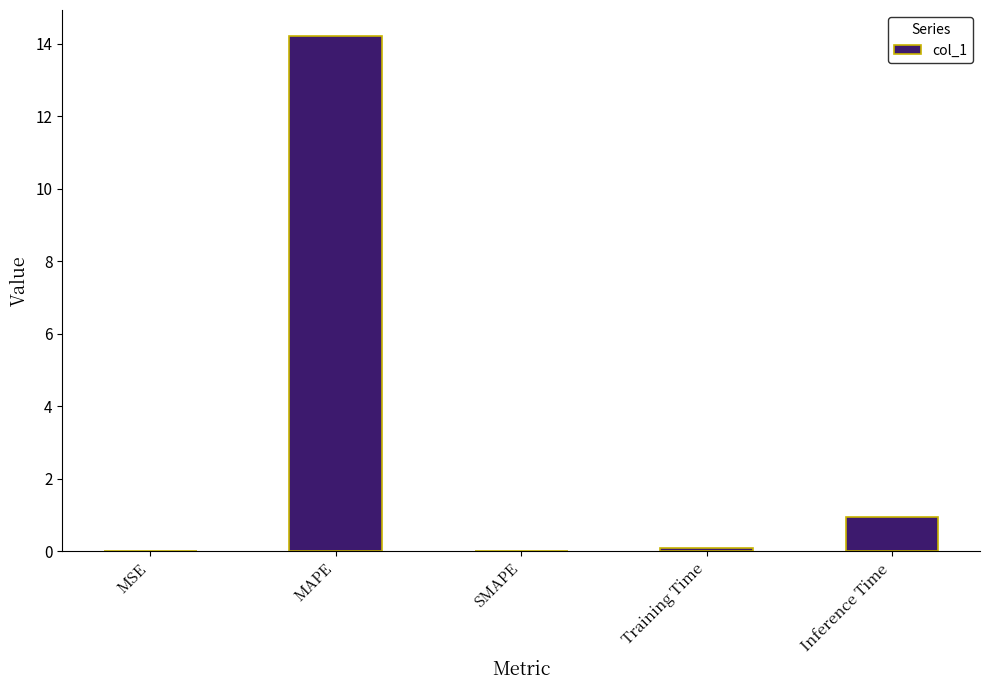

True or false: the data shows 19.6 at MAPE.

False